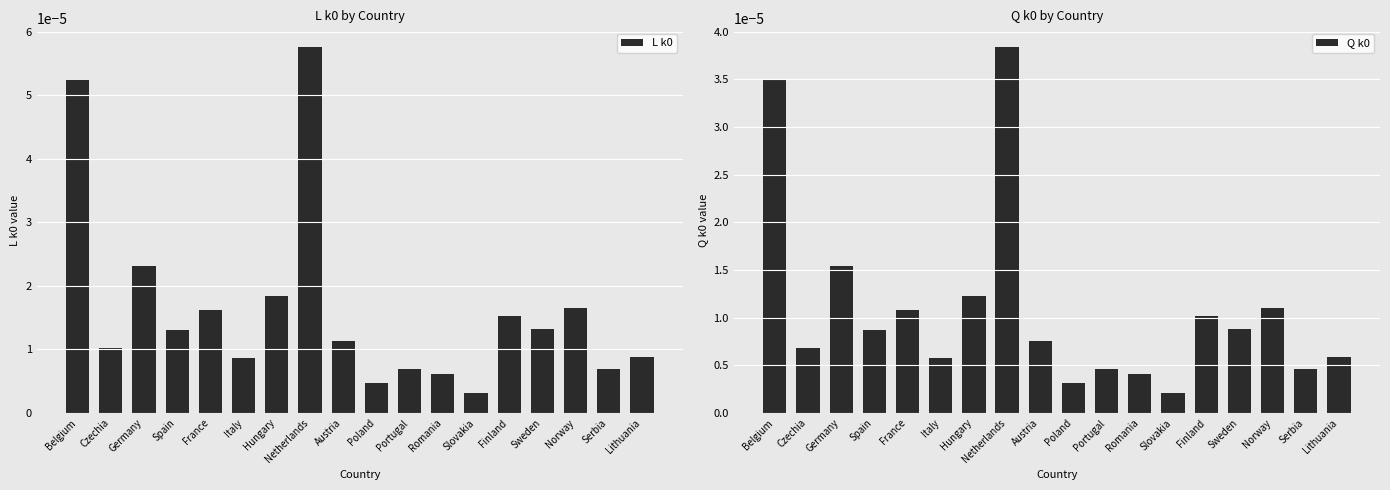

List the series in order of their overall mean, highest first.

L k0, Q k0